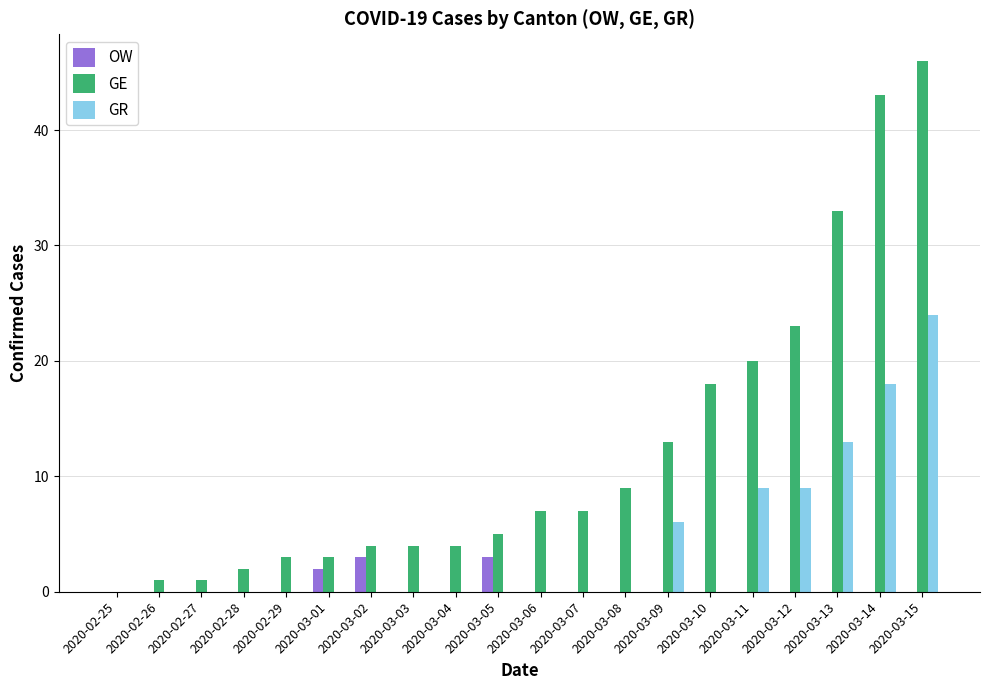

Reading left to right, transcribe all the data shown in this chart.

OW: 0	0	0	0	0	2	3	0	0	3	0	0	0	0	0	0	0	0	0	0
GE: 0	1	1	2	3	3	4	4	4	5	7	7	9	13	18	20	23	33	43	46
GR: 0	0	0	0	0	0	0	0	0	0	0	0	0	6	0	9	9	13	18	24